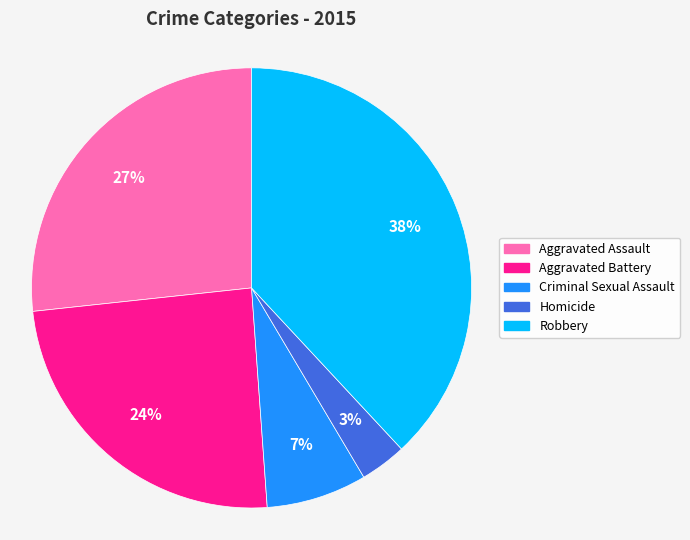

Which category has the smallest portion of the pie?

Homicide